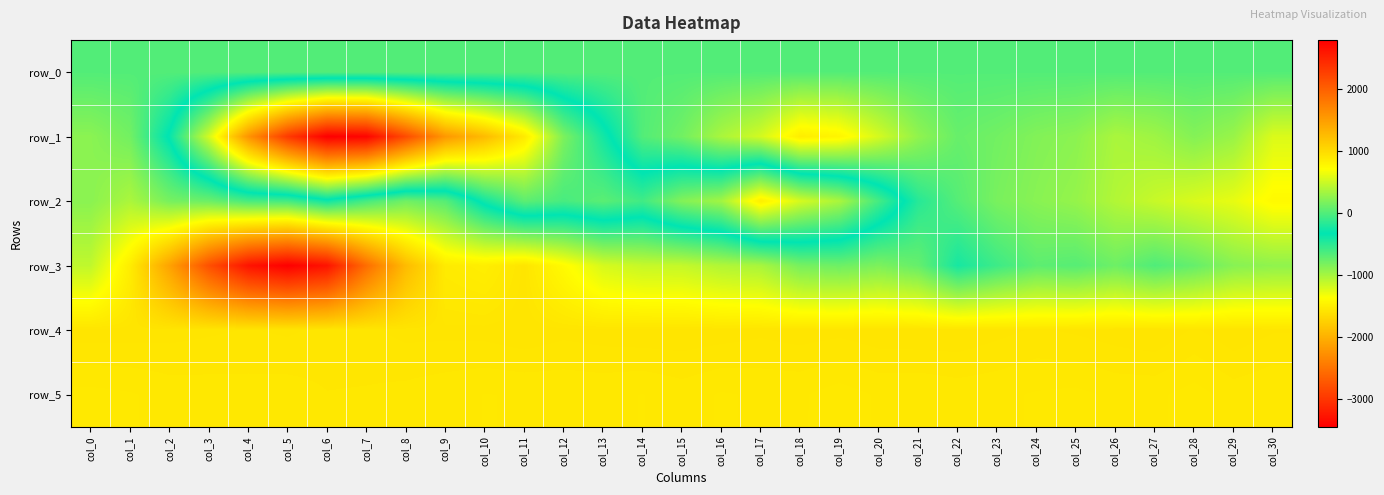

Rank the categories by row_5 value from lowest to highest.

col_19, col_28, col_0, col_25, col_1, col_16, col_24, col_10, col_14, col_11, col_21, col_30, col_12, col_17, col_18, col_20, col_13, col_23, col_26, col_27, col_9, col_2, col_22, col_3, col_5, col_15, col_29, col_4, col_8, col_7, col_6